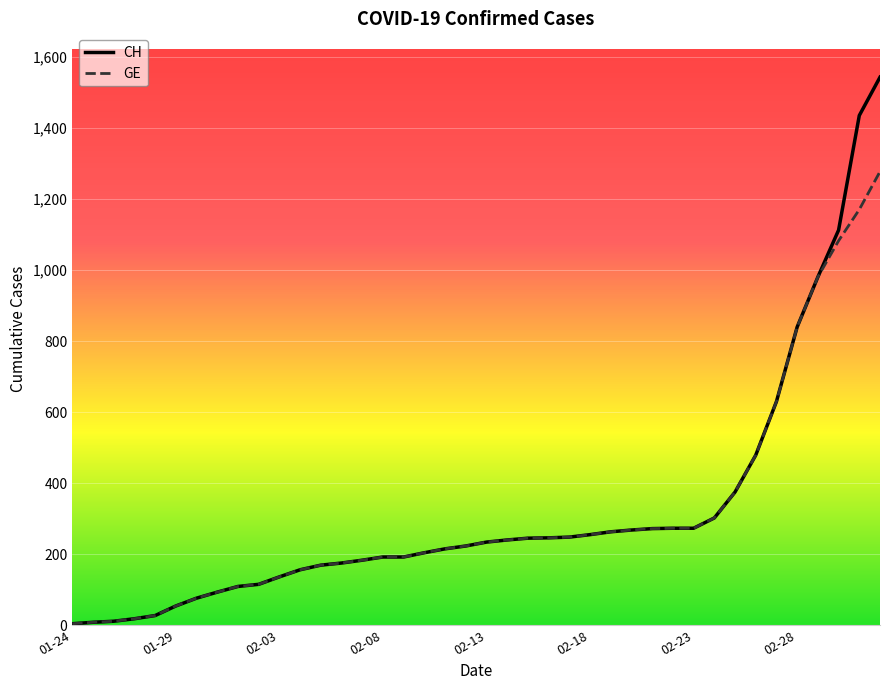

Rank the series by their maximum value, from highest to lowest.

CH, GE